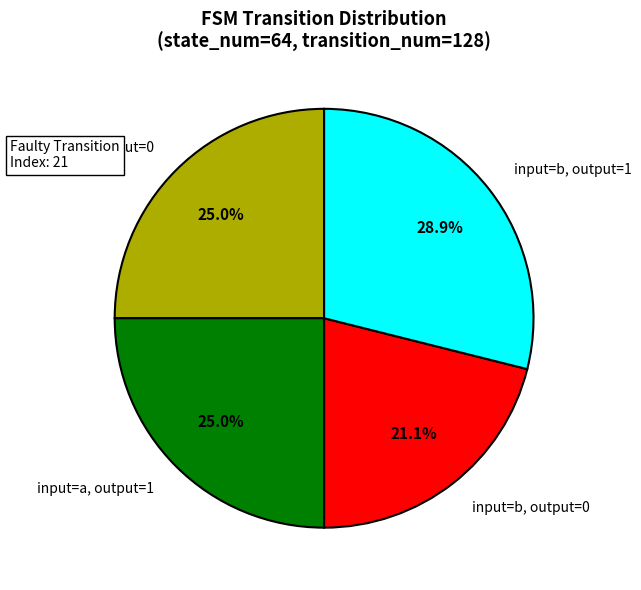

How many segments does this pie chart have?

4